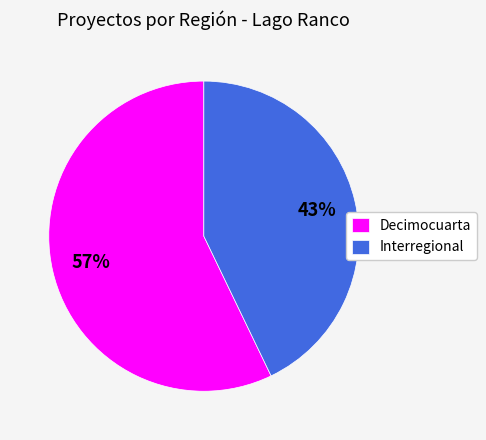

How many segments does this pie chart have?

2